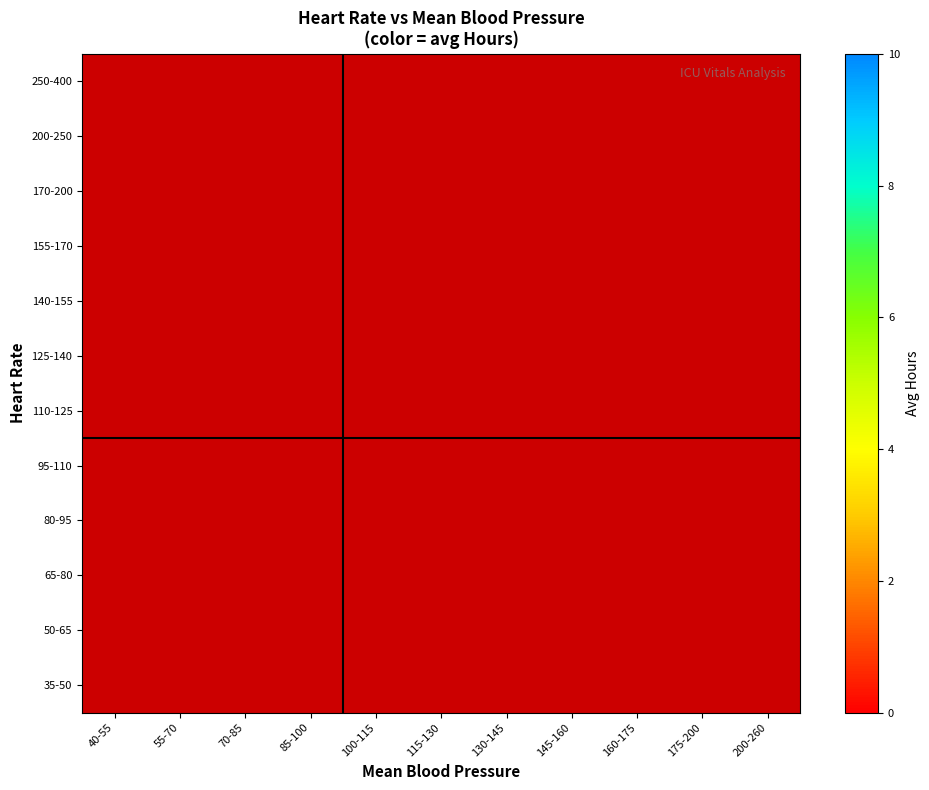

What is the minimum value shown in the chart?

0.8